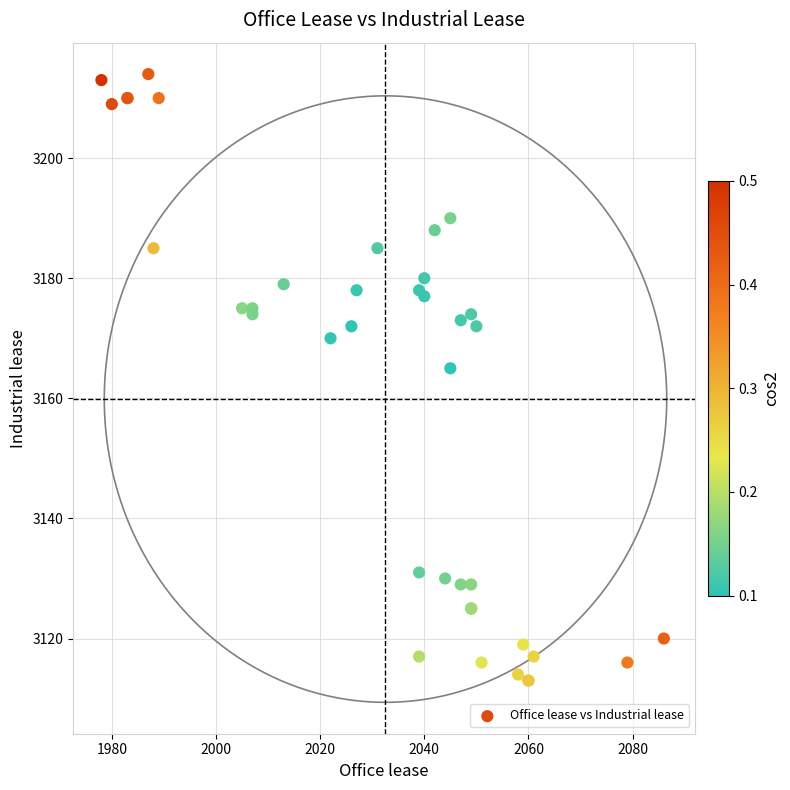

What Y value in the scatter plot is closest to 3163?

3165